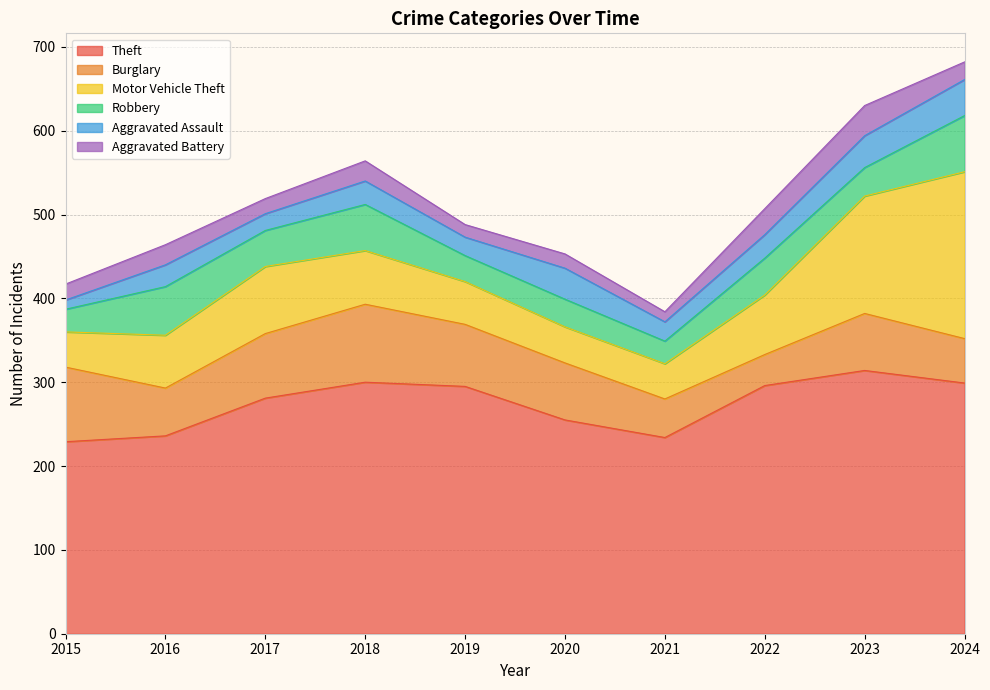

Read the Motor Vehicle Theft value at 2023.

140